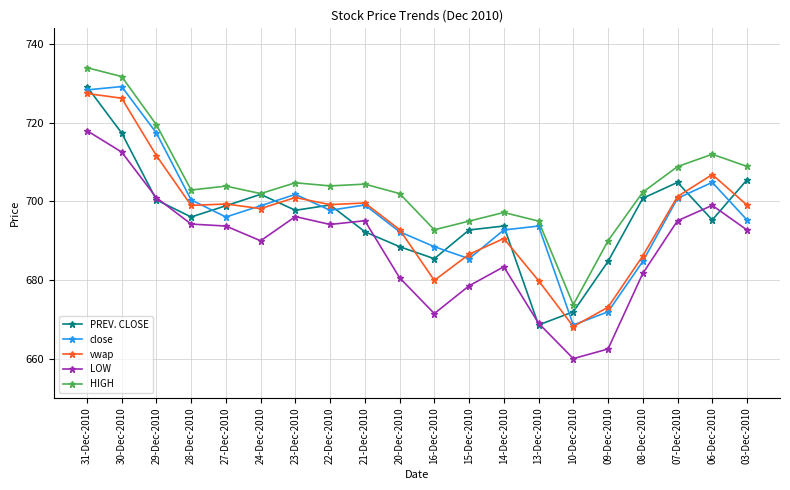

What are all the series names shown in the legend?

PREV. CLOSE, close, vwap, LOW, HIGH